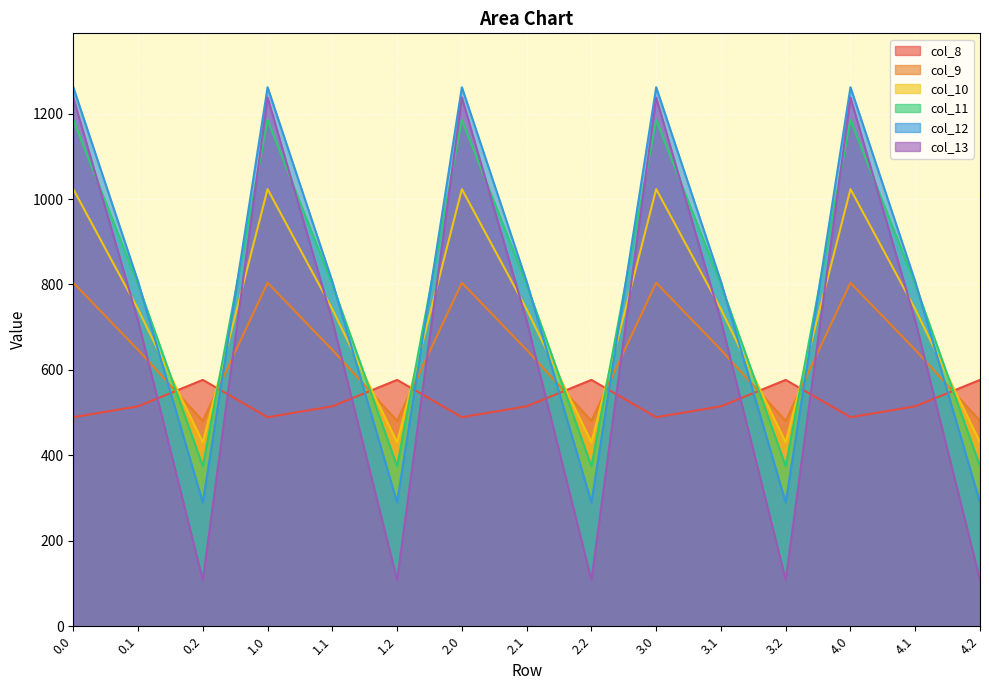

The value of col_9 at 0.2 is 205.4. True or false?

False